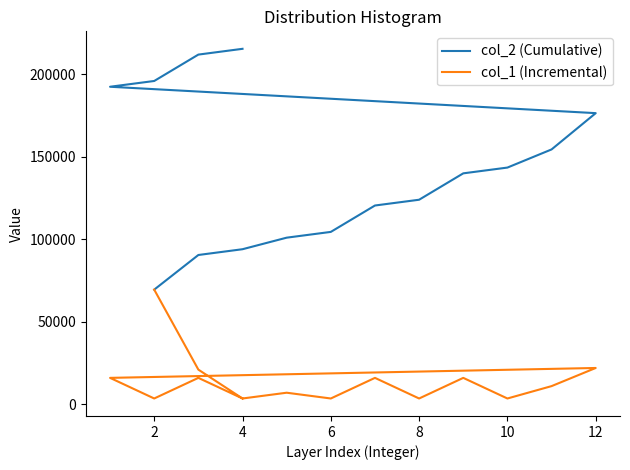

What are all the series names shown in the legend?

col_2 (Cumulative), col_1 (Incremental)